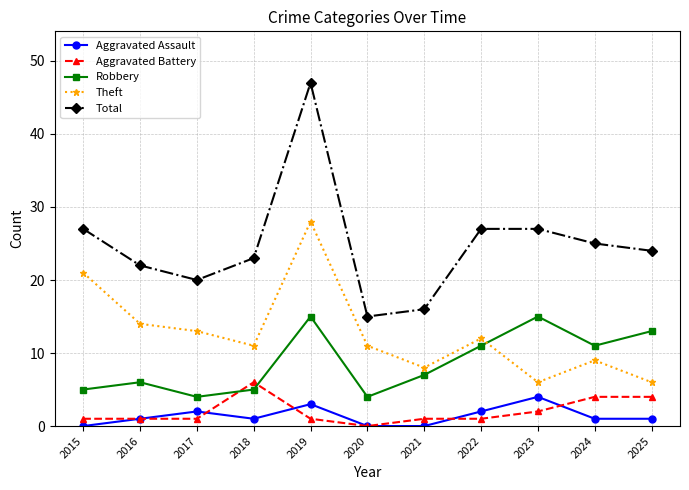

What is the total value across all series at 2016?

44